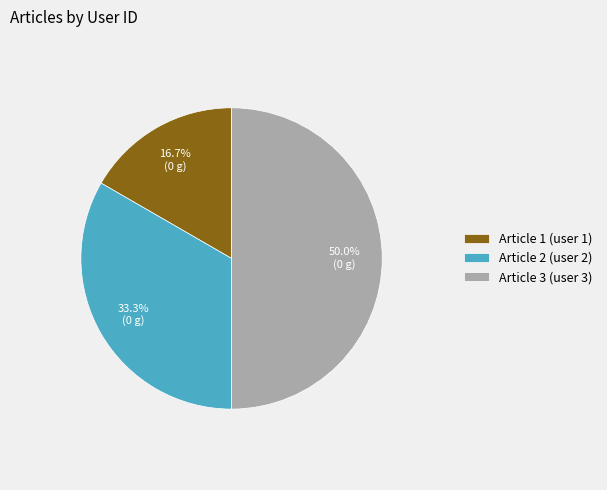

What portion of the pie excludes Article 2 (user 2)?

66.7%